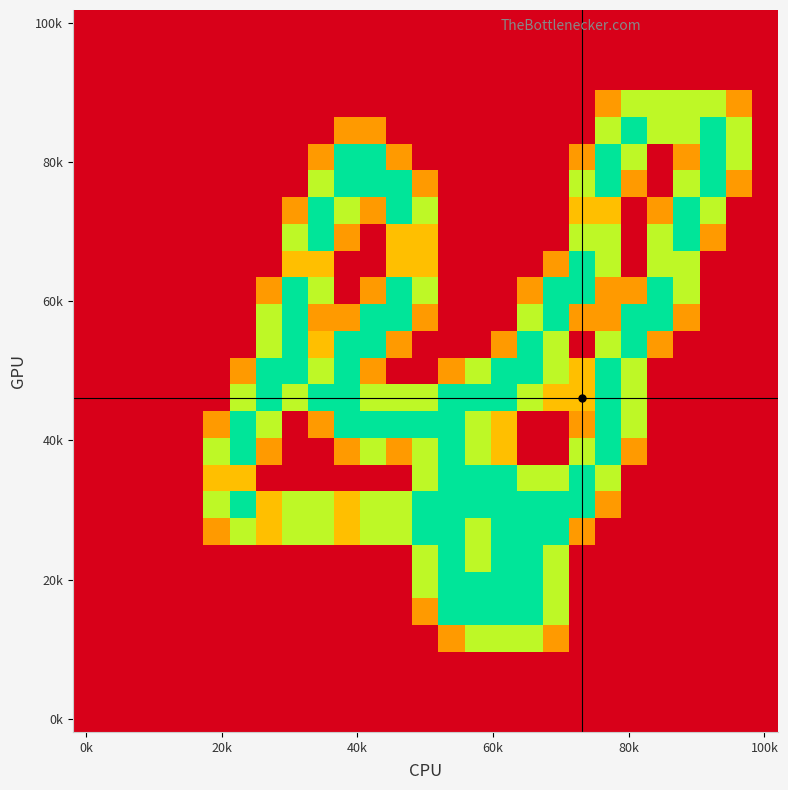

How many distinct data groups are displayed?

27